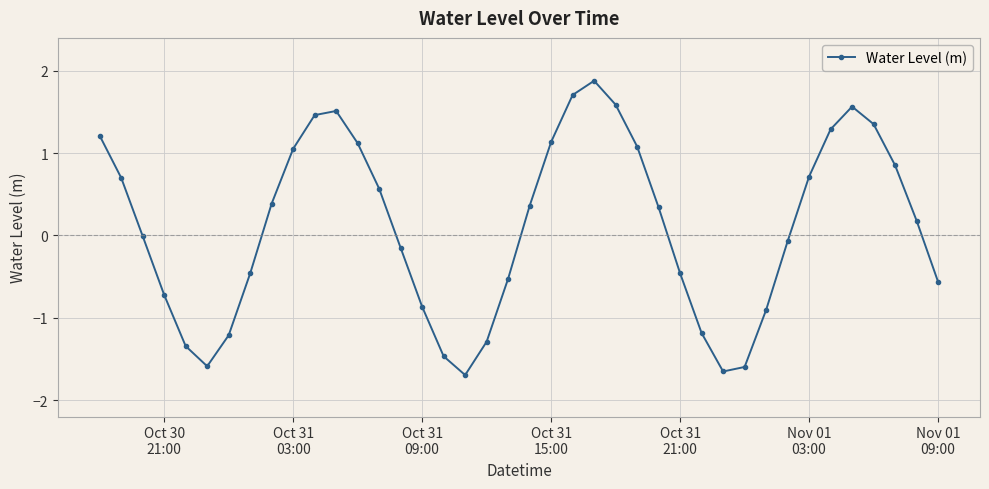

What is the difference between the maximum and minimum values?

3.6